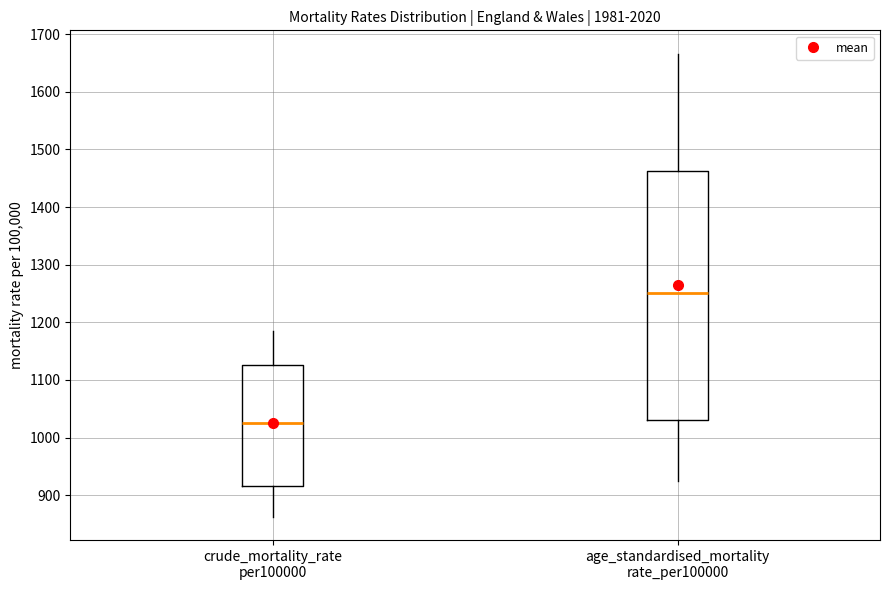

Which box is the tallest, from its lower edge to its upper edge?

age_standardised_mortality rate_per100000